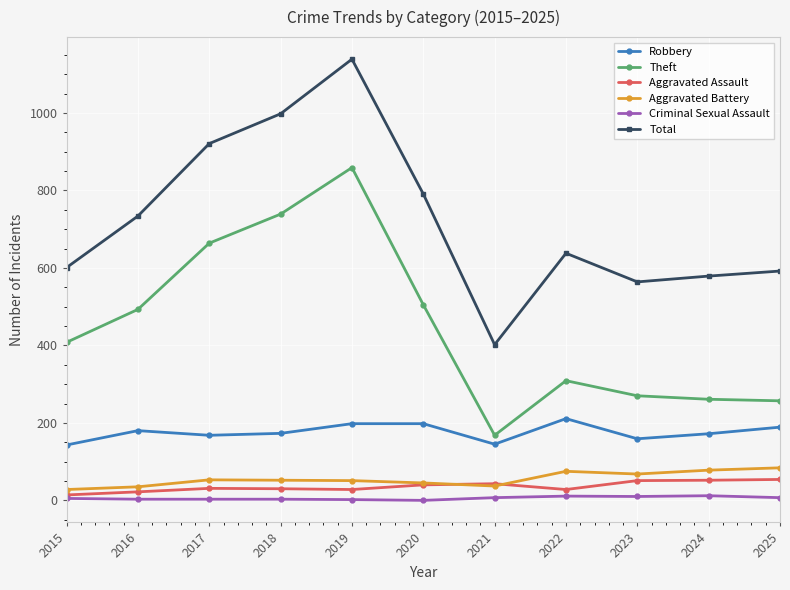

Rank the series by their maximum value, from highest to lowest.

Total, Theft, Robbery, Aggravated Battery, Aggravated Assault, Criminal Sexual Assault